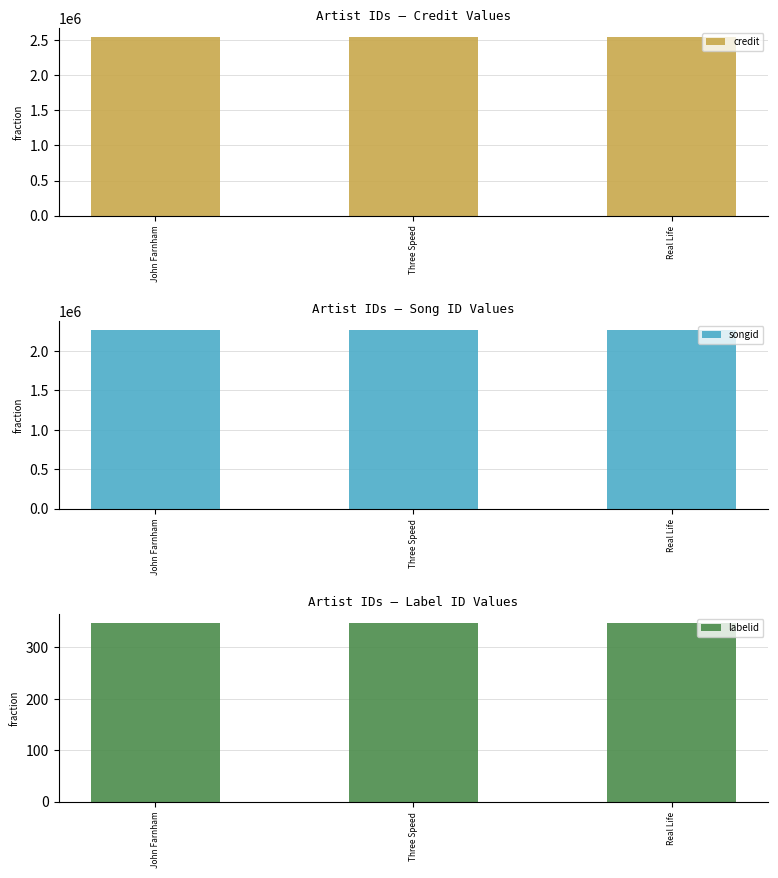

Reading right to left, extract all data points from this chart.

credit: Real Life=2549055	Three Speed=2549055	John Farnham=2549055
songid: Real Life=2265848	Three Speed=2265848	John Farnham=2265848
labelid: Real Life=347	Three Speed=347	John Farnham=347